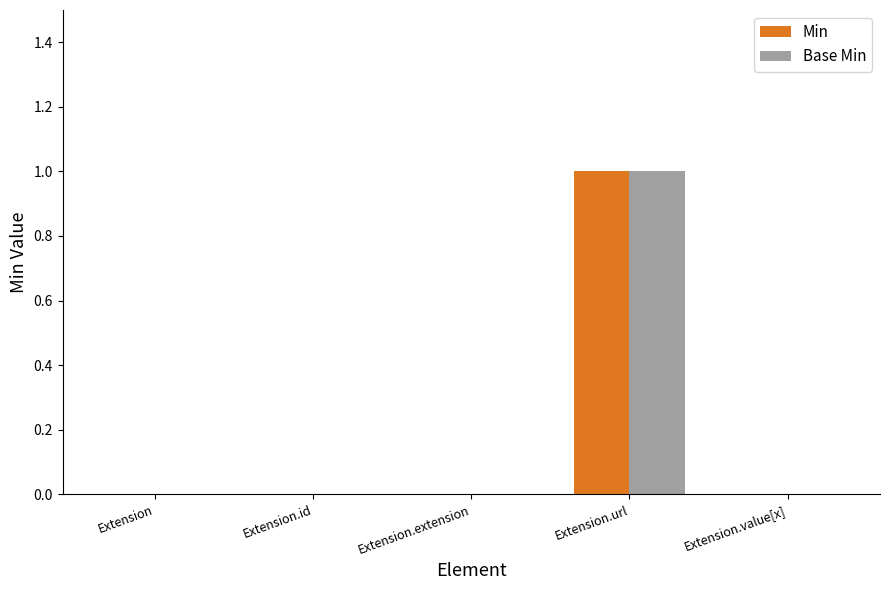

Reading right to left, transcribe all the data shown in this chart.

Min: 0	1	0	0	0
Base Min: 0	1	0	0	0